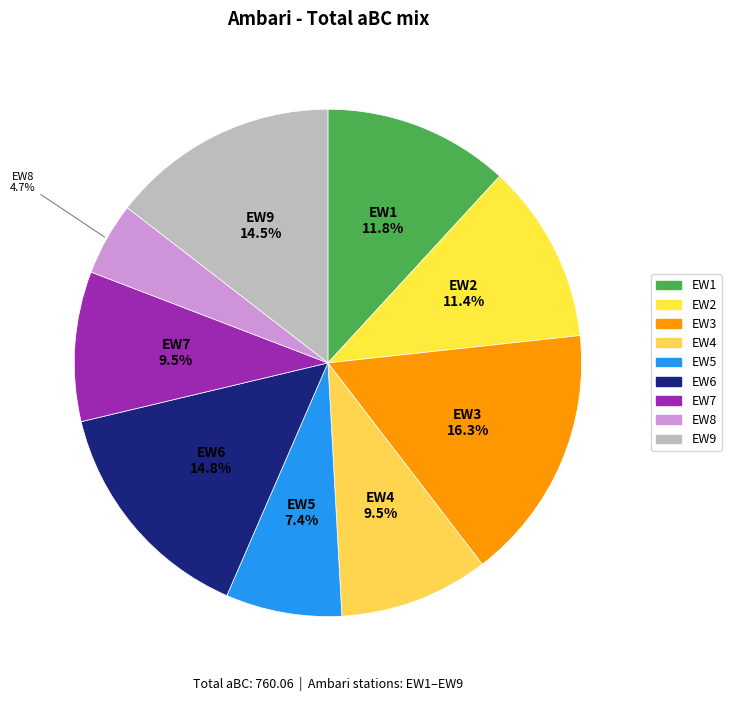

What percentage do EW9 and EW4 together represent?

24.0%